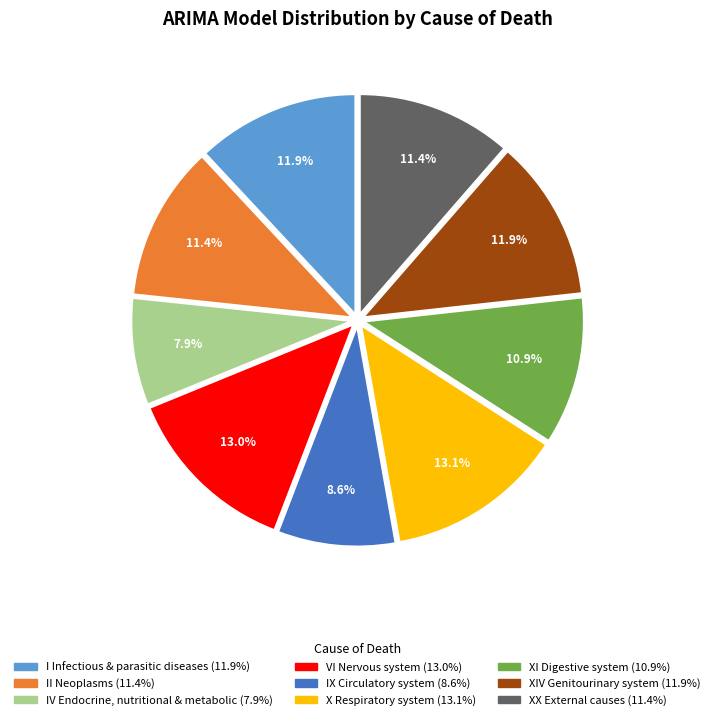

Is there any slice that represents more than half of the pie?

No